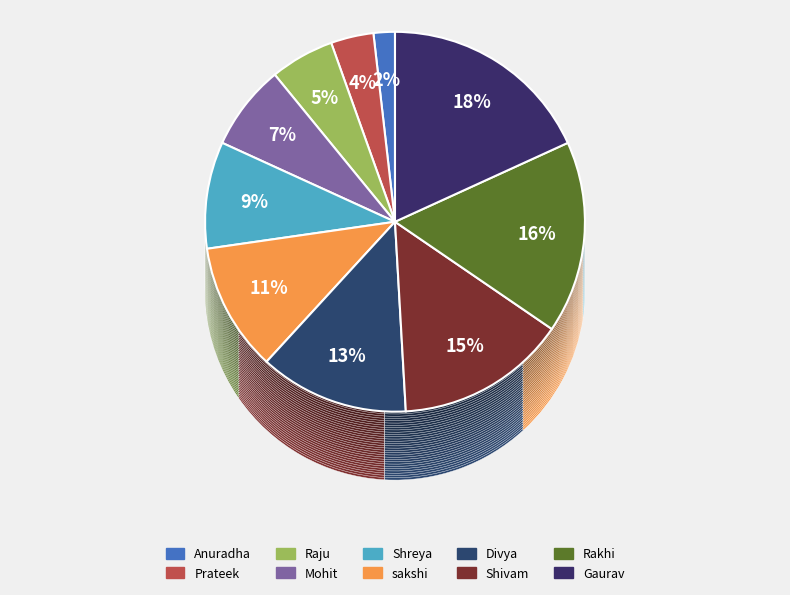

How many segments does this pie chart have?

10